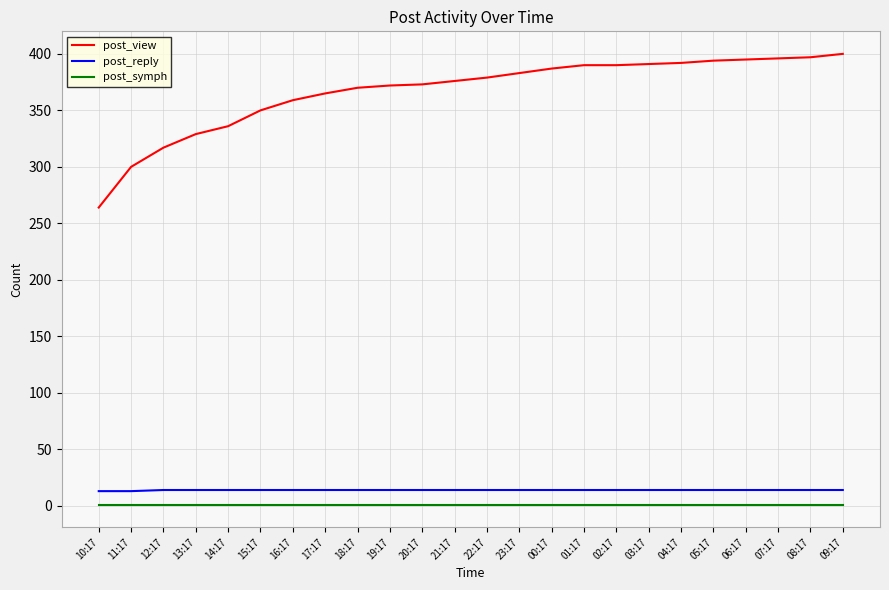

True or false: post_view has a value of 394 at 05:17.

True